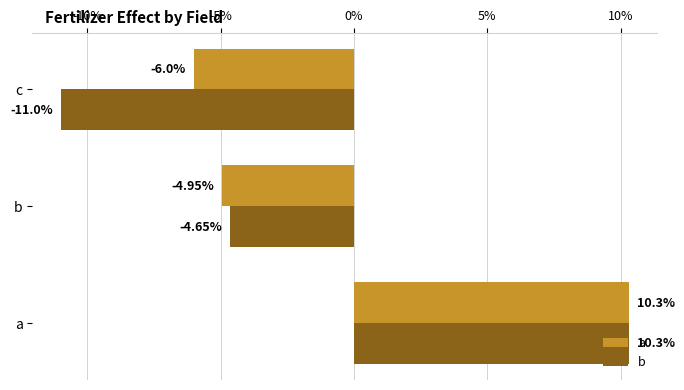

Which series has the largest total across all categories?

a